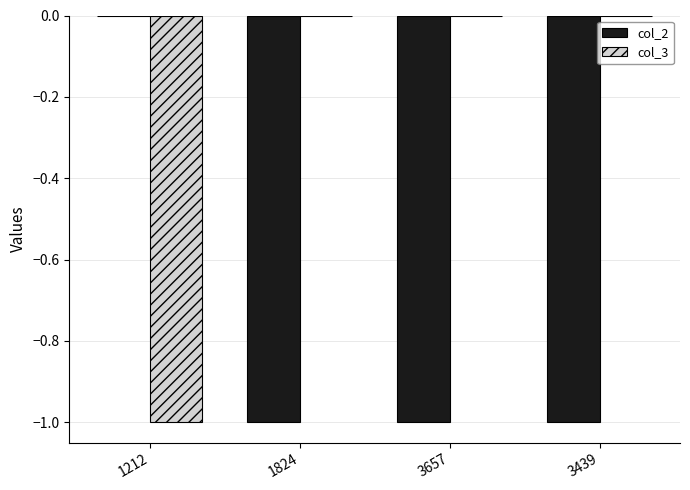

Which series has the largest total across all categories?

col_3